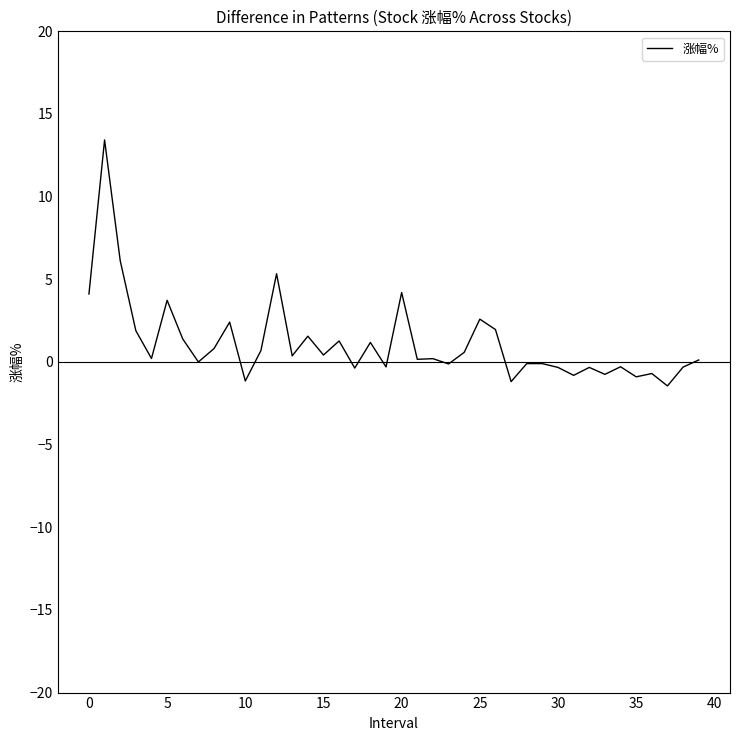

What is the greatest value displayed?

13.4